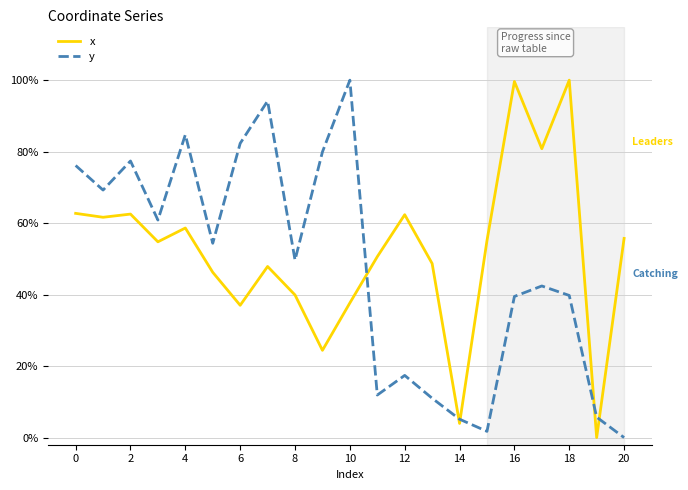

Does the chart have visible grid lines?

Yes